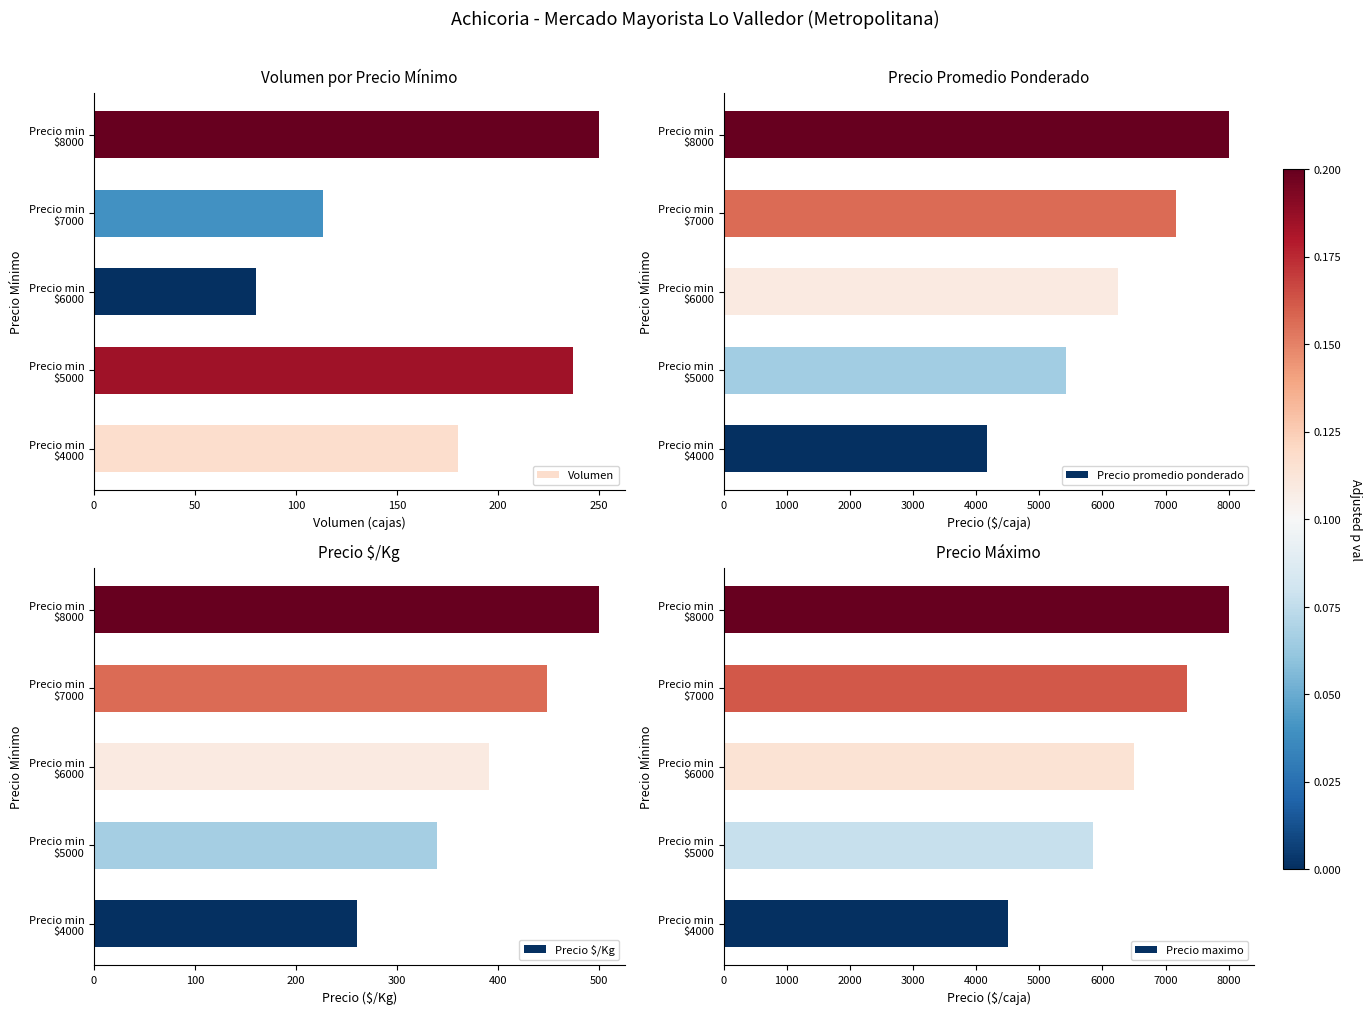

What is the highest value of the Volumen series?

250.0